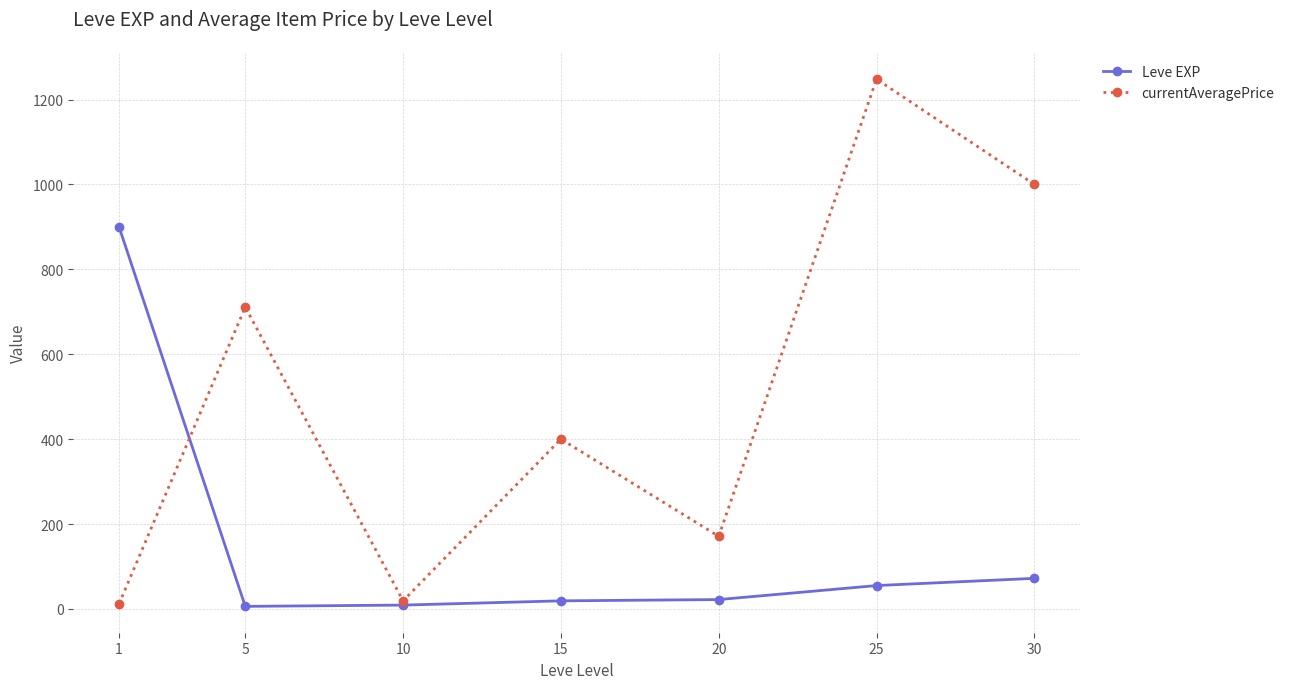

How many data points does each series have?

7